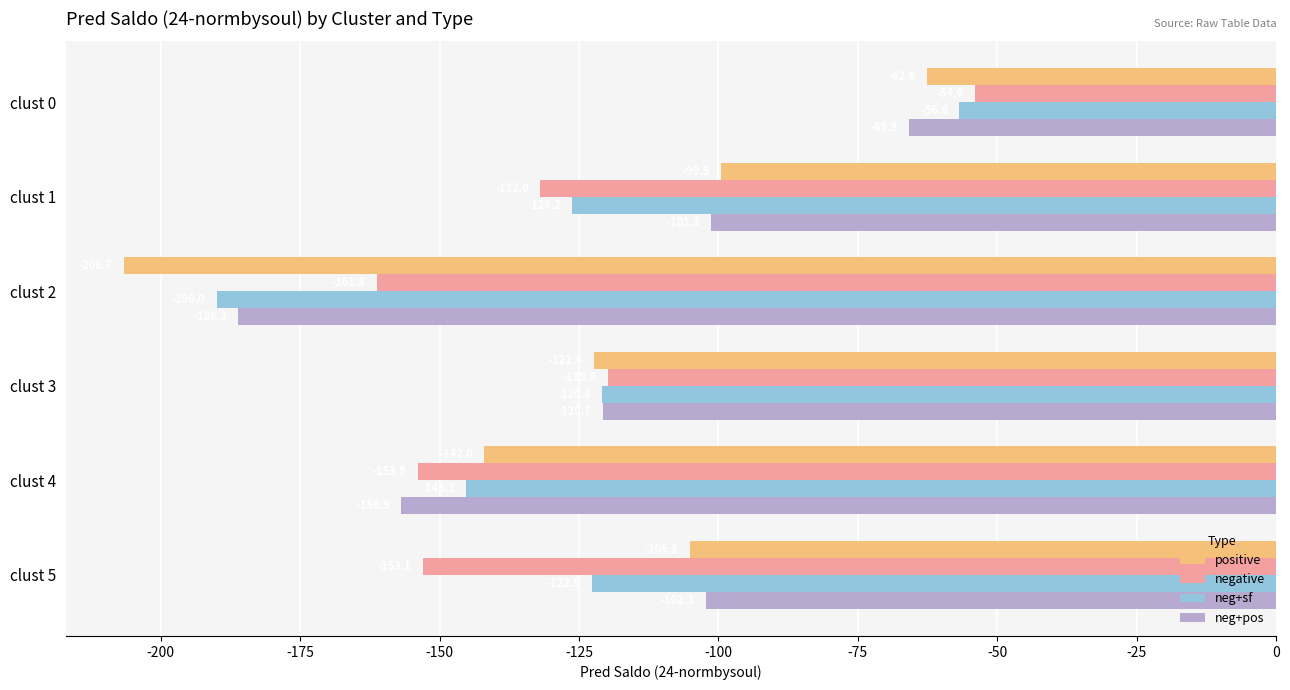

What are all the series names shown in the legend?

positive, negative, neg+sf, neg+pos